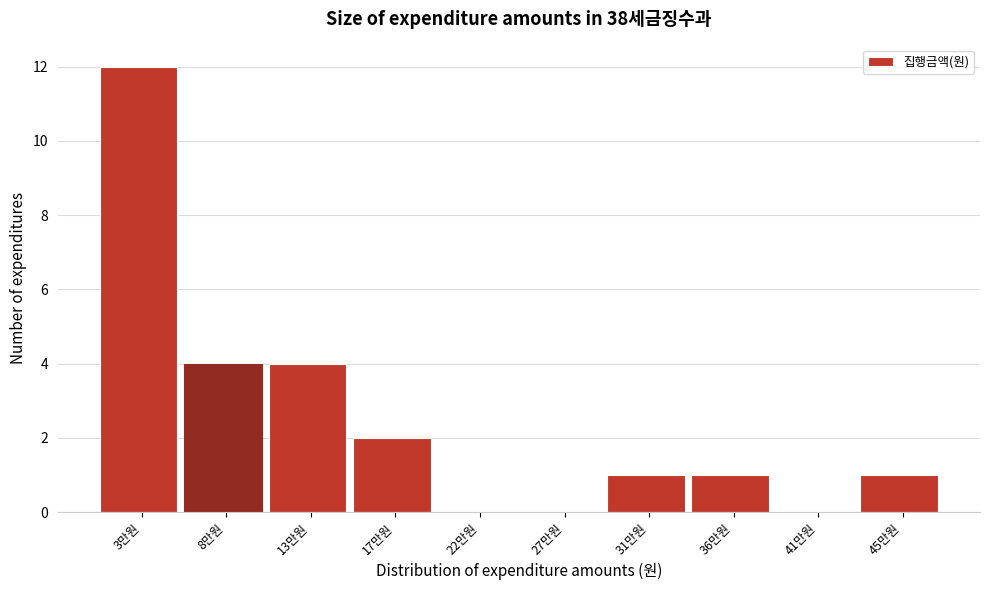

Reading left to right, transcribe all the data shown in this chart.

3만원=12	8만원=4	13만원=4	17만원=2	22만원=0	27만원=0	31만원=1	36만원=1	41만원=0	45만원=1